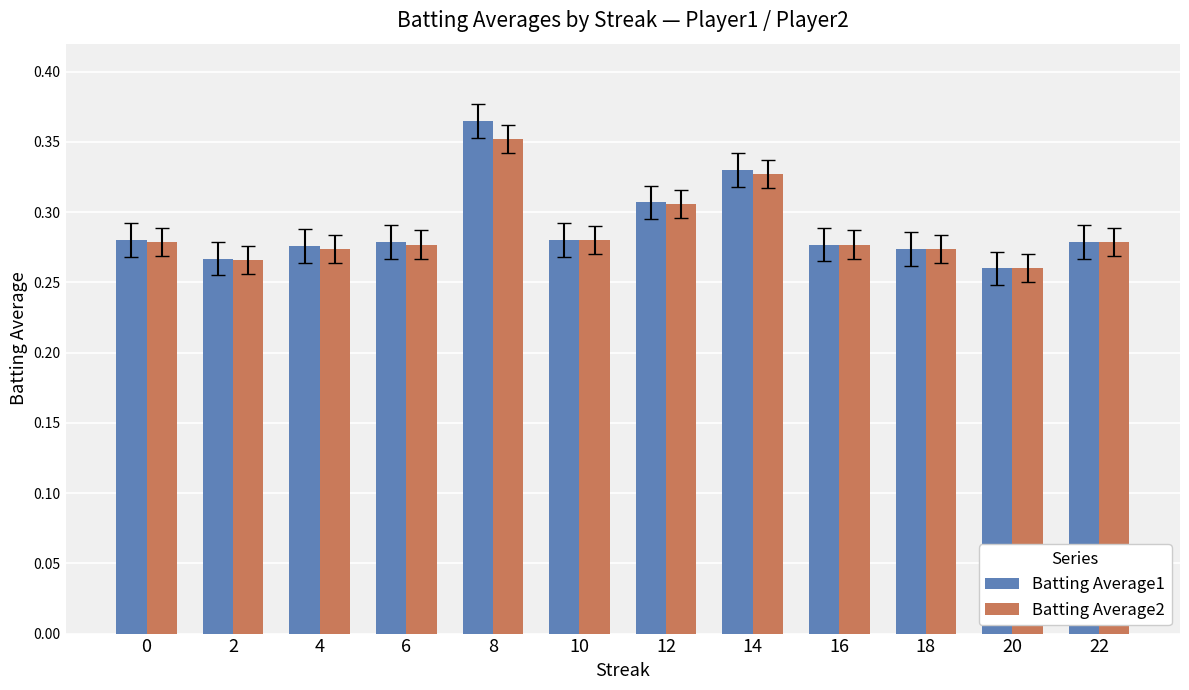

Is the value of Batting Average2 at 12 greater than the value of Batting Average1 at 10?

Yes